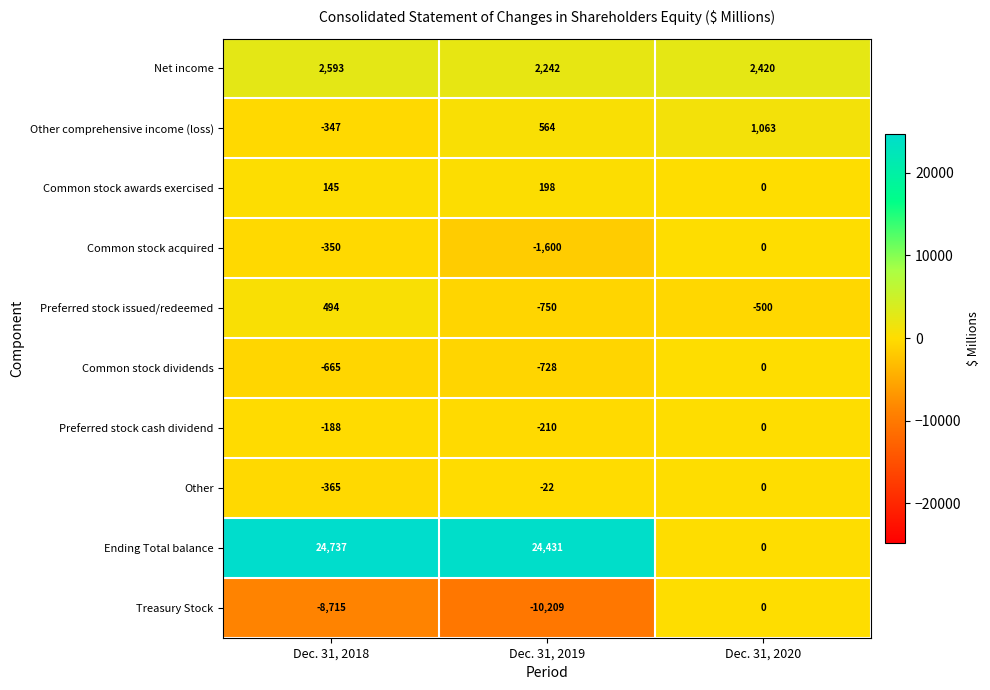

True or false: Preferred stock cash dividend has a value of 75 at Dec. 31, 2020.

False